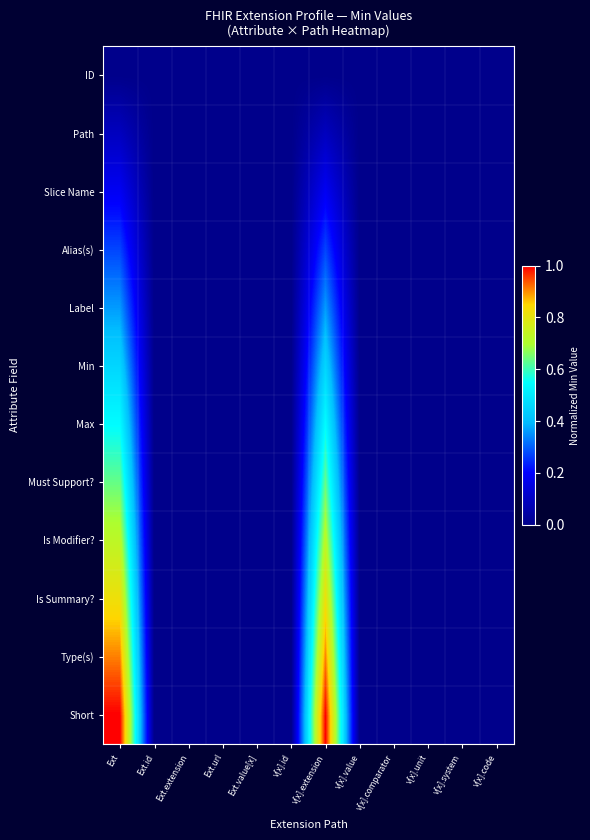

At v[x].system, list the series in order from largest to smallest.

Short, Type(s), Is Summary?, Is Modifier?, Must Support?, Max, Min, Label, Alias(s), Slice Name, Path, ID